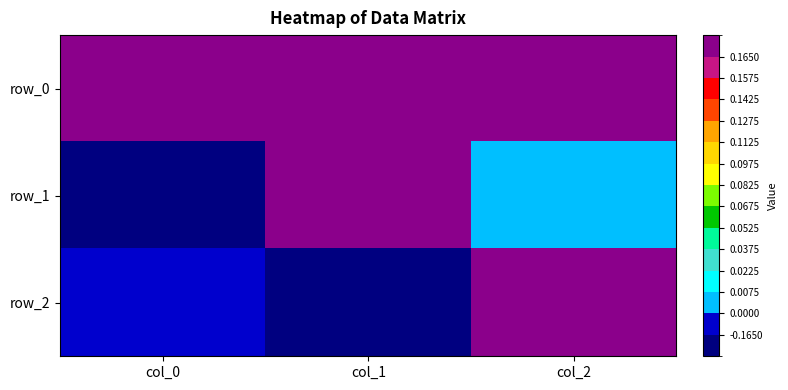

What is the difference between the maximum and second lowest values in the row_0 series?

0.6